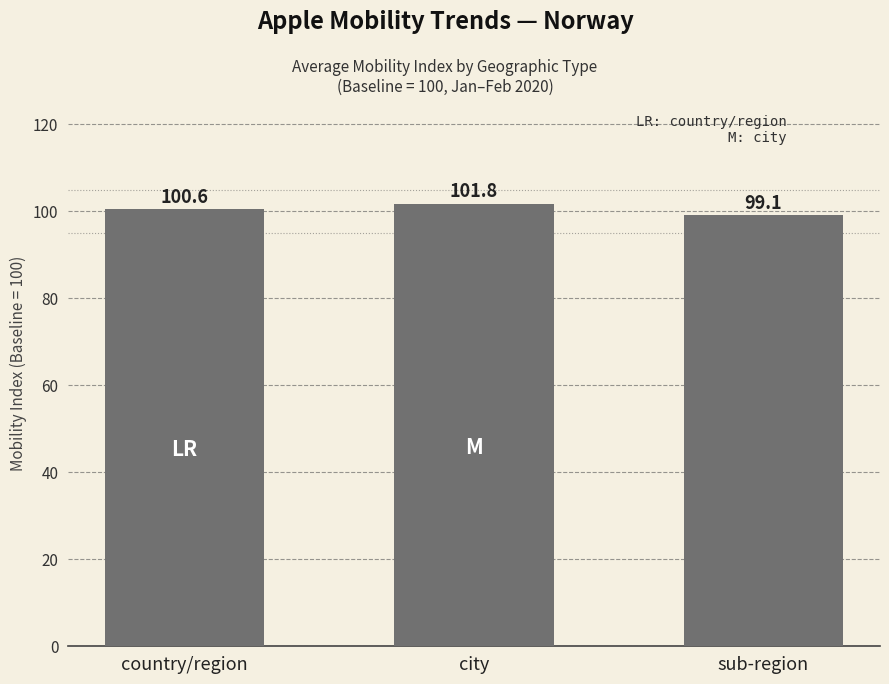

Are the bars horizontal?

No